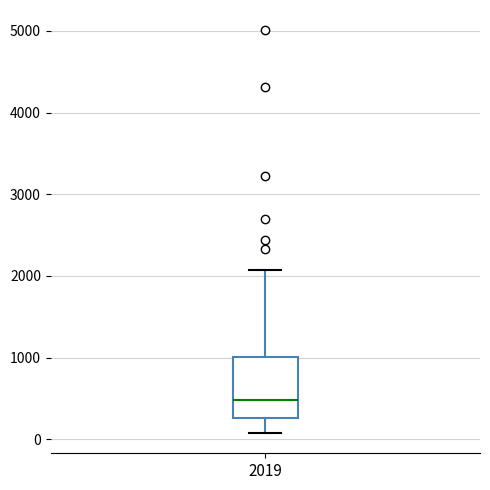

Where does the upper whisker of the box at x = 2019 end on the y-axis? The values are not printed on the chart, so give them approximately, as read against the axis.

2100